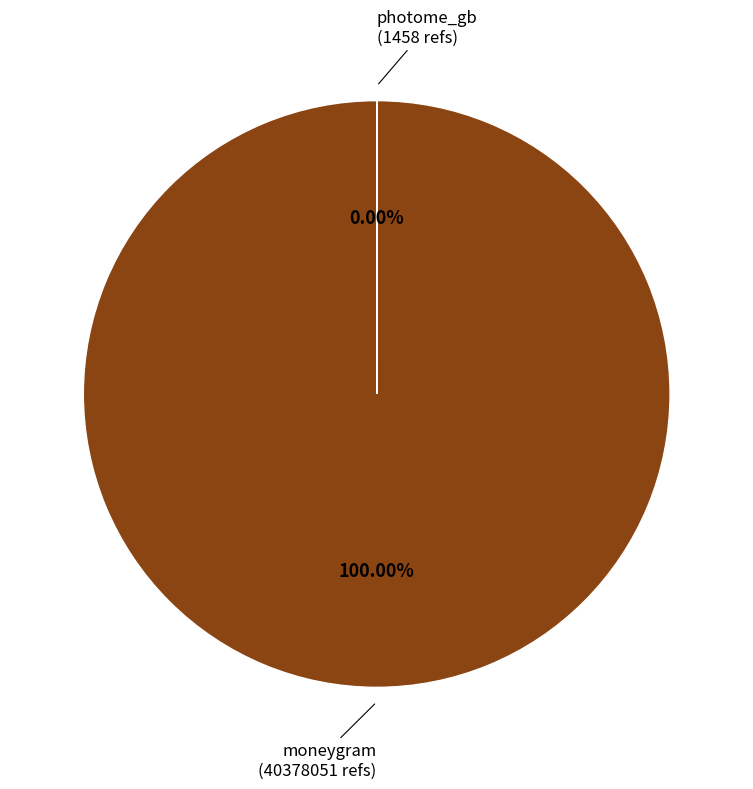

Is the sum of photome_gb and moneygram greater than half?

Yes